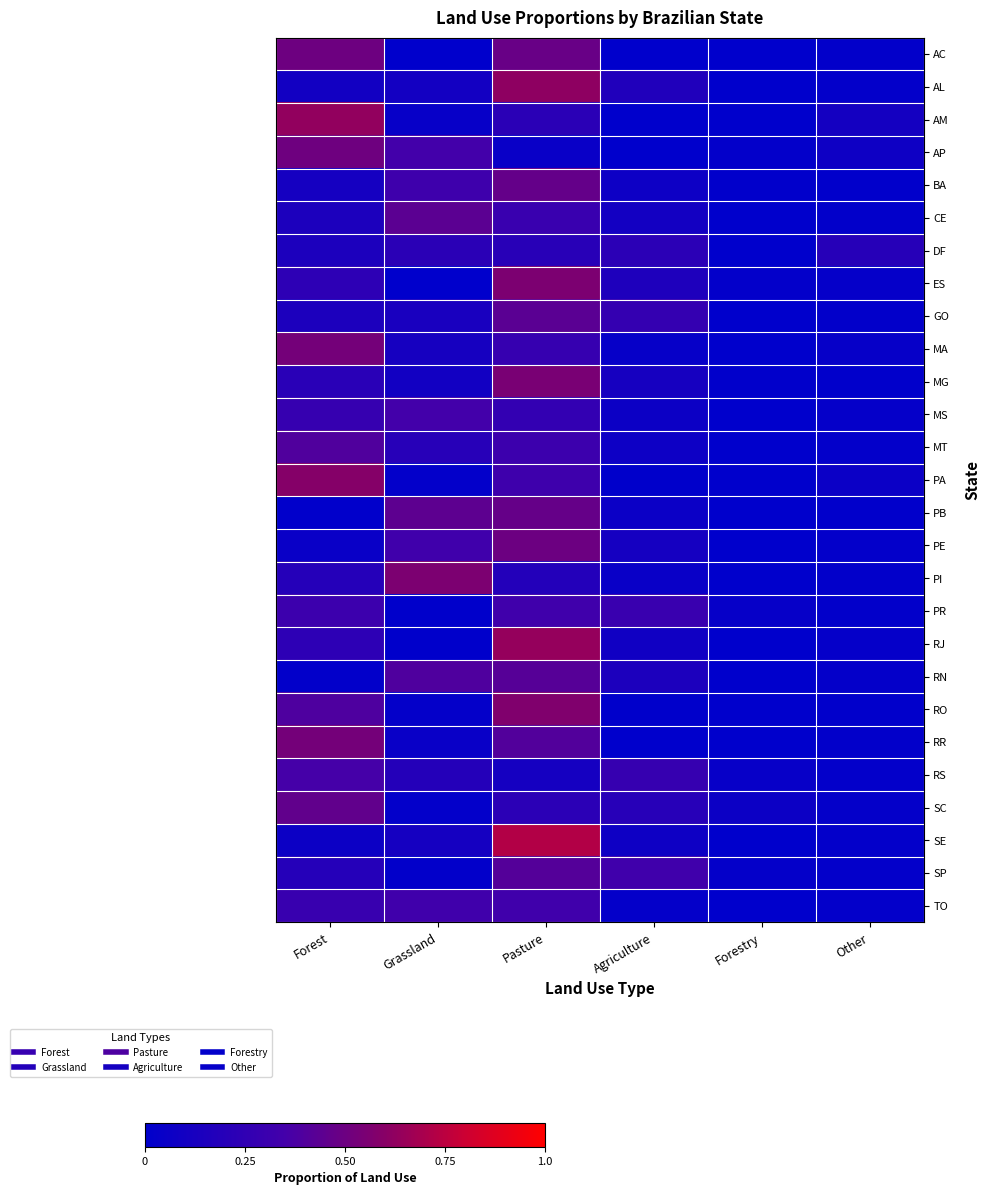

Reading left to right, extract all data points from this chart.

AC: Forest=0.5	Grassland=0.0	Pasture=0.5	Agriculture=0.0	Forestry=0.0	Other=0.0
AL: Forest=0.1	Grassland=0.1	Pasture=0.6	Agriculture=0.2	Forestry=0.0	Other=0.0
AM: Forest=0.6	Grassland=0.0	Pasture=0.2	Agriculture=0.0	Forestry=0.0	Other=0.1
AP: Forest=0.5	Grassland=0.3	Pasture=0.1	Agriculture=0.0	Forestry=0.0	Other=0.1
BA: Forest=0.1	Grassland=0.3	Pasture=0.5	Agriculture=0.1	Forestry=0.0	Other=0.0
CE: Forest=0.2	Grassland=0.4	Pasture=0.3	Agriculture=0.1	Forestry=0.0	Other=0.0
DF: Forest=0.1	Grassland=0.2	Pasture=0.2	Agriculture=0.2	Forestry=0.0	Other=0.2
ES: Forest=0.2	Grassland=0.0	Pasture=0.6	Agriculture=0.2	Forestry=0.0	Other=0.0
GO: Forest=0.1	Grassland=0.1	Pasture=0.4	Agriculture=0.3	Forestry=0.0	Other=0.0
MA: Forest=0.5	Grassland=0.1	Pasture=0.3	Agriculture=0.0	Forestry=0.0	Other=0.0
MG: Forest=0.2	Grassland=0.1	Pasture=0.5	Agriculture=0.1	Forestry=0.0	Other=0.0
MS: Forest=0.3	Grassland=0.4	Pasture=0.3	Agriculture=0.1	Forestry=0.0	Other=0.0
MT: Forest=0.4	Grassland=0.2	Pasture=0.3	Agriculture=0.1	Forestry=0.0	Other=0.0
PA: Forest=0.6	Grassland=0.0	Pasture=0.3	Agriculture=0.0	Forestry=0.0	Other=0.1
PB: Forest=0.0	Grassland=0.4	Pasture=0.5	Agriculture=0.1	Forestry=0.0	Other=0.0
PE: Forest=0.0	Grassland=0.3	Pasture=0.5	Agriculture=0.1	Forestry=0.0	Other=0.0
PI: Forest=0.2	Grassland=0.6	Pasture=0.2	Agriculture=0.1	Forestry=0.0	Other=0.0
PR: Forest=0.3	Grassland=0.0	Pasture=0.3	Agriculture=0.3	Forestry=0.0	Other=0.0
RJ: Forest=0.2	Grassland=0.0	Pasture=0.6	Agriculture=0.1	Forestry=0.0	Other=0.0
RN: Forest=0.0	Grassland=0.4	Pasture=0.4	Agriculture=0.2	Forestry=0.0	Other=0.0
RO: Forest=0.4	Grassland=0.0	Pasture=0.6	Agriculture=0.0	Forestry=0.0	Other=0.0
RR: Forest=0.5	Grassland=0.1	Pasture=0.4	Agriculture=0.0	Forestry=0.0	Other=0.0
RS: Forest=0.4	Grassland=0.2	Pasture=0.1	Agriculture=0.3	Forestry=0.0	Other=0.0
SC: Forest=0.5	Grassland=0.0	Pasture=0.2	Agriculture=0.2	Forestry=0.1	Other=0.0
SE: Forest=0.1	Grassland=0.1	Pasture=0.7	Agriculture=0.1	Forestry=0.0	Other=0.0
SP: Forest=0.2	Grassland=0.0	Pasture=0.4	Agriculture=0.3	Forestry=0.0	Other=0.0
TO: Forest=0.3	Grassland=0.3	Pasture=0.3	Agriculture=0.0	Forestry=0.0	Other=0.0